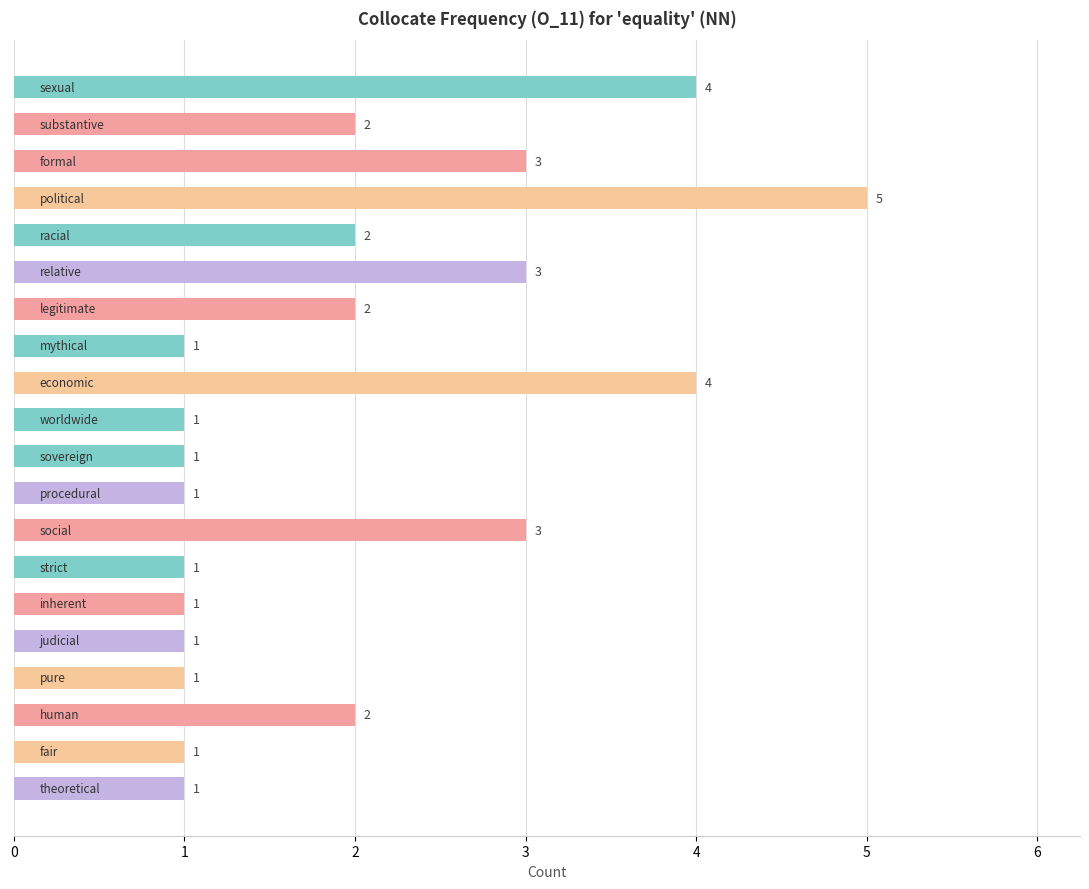

What is the greatest value displayed?

5